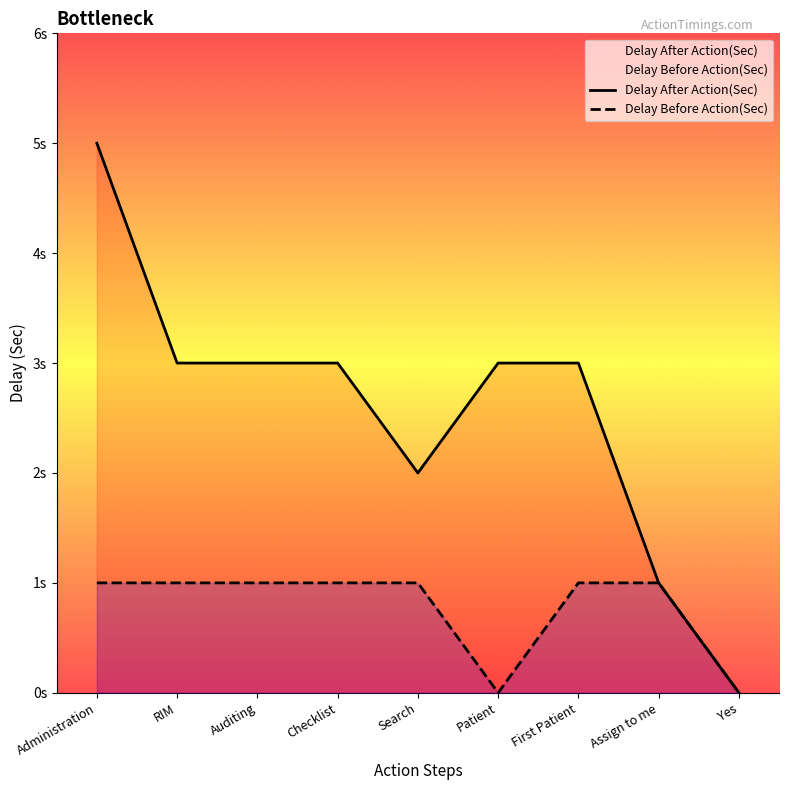

What is the label of the 8th point from the right?

RIM